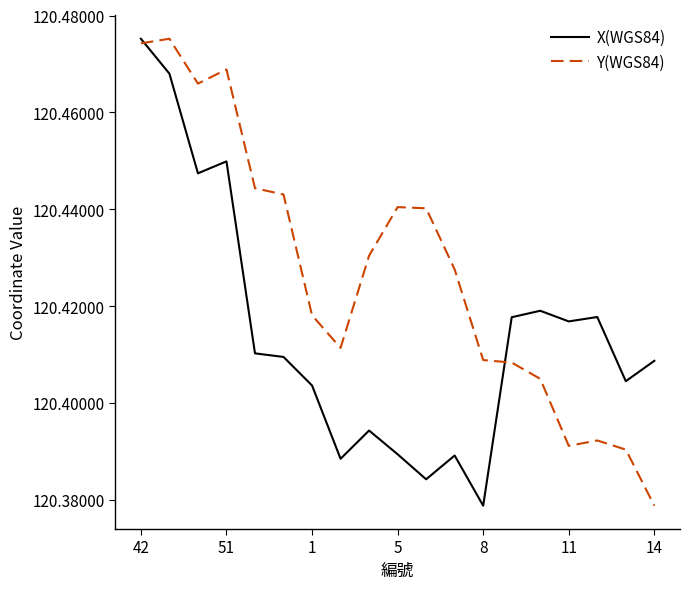

Rank the series by their average value, from highest to lowest.

Y(WGS84), X(WGS84)